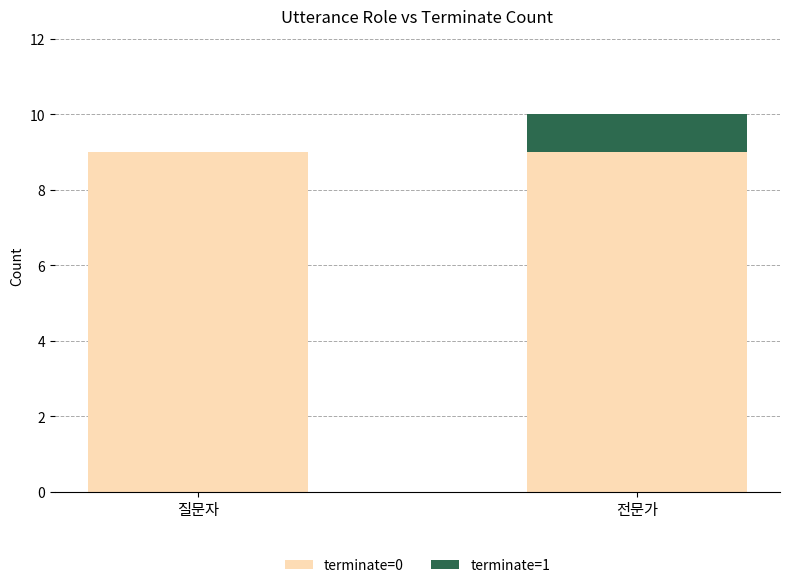

True or false: terminate=0 has a value of 14 at 전문가.

False